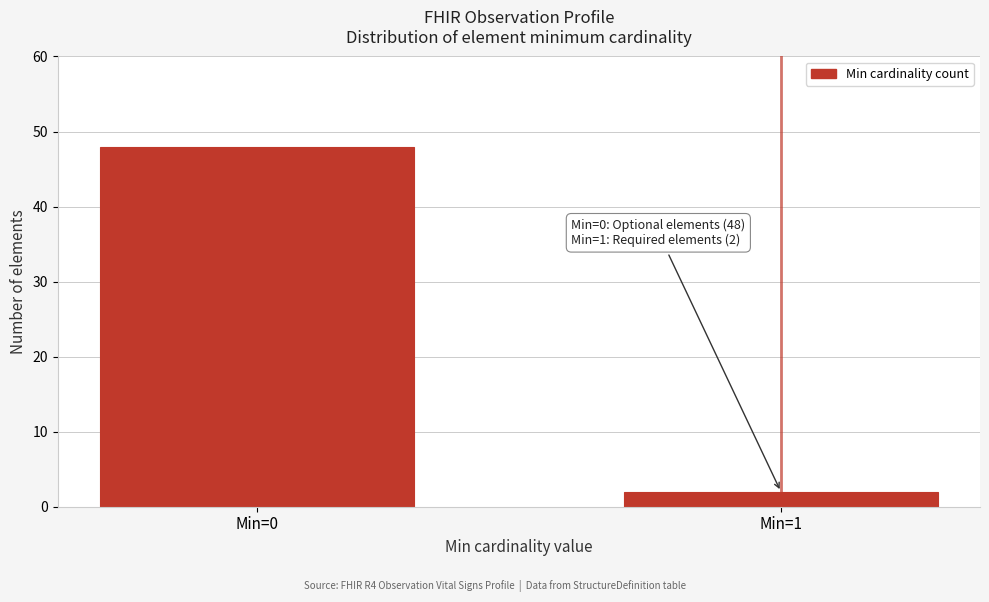

Reading left to right, transcribe all the data shown in this chart.

48	2